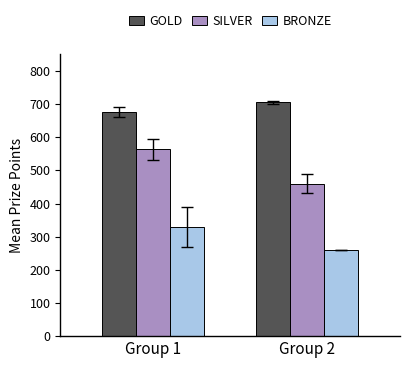

What is the average value of the SILVER series?

511.7